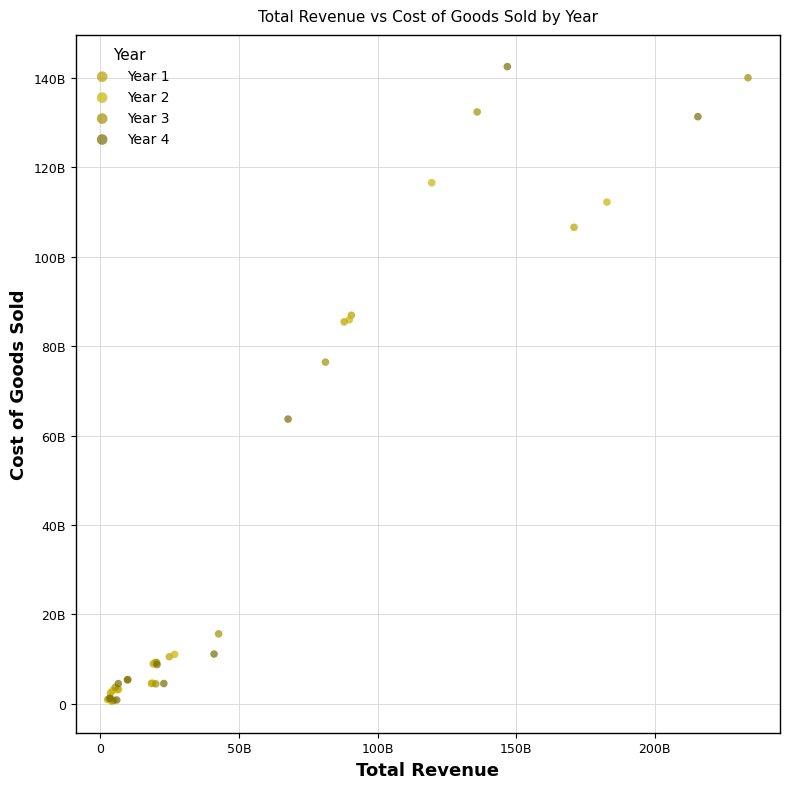

Which series reaches the maximum Y coordinate?

Year 4